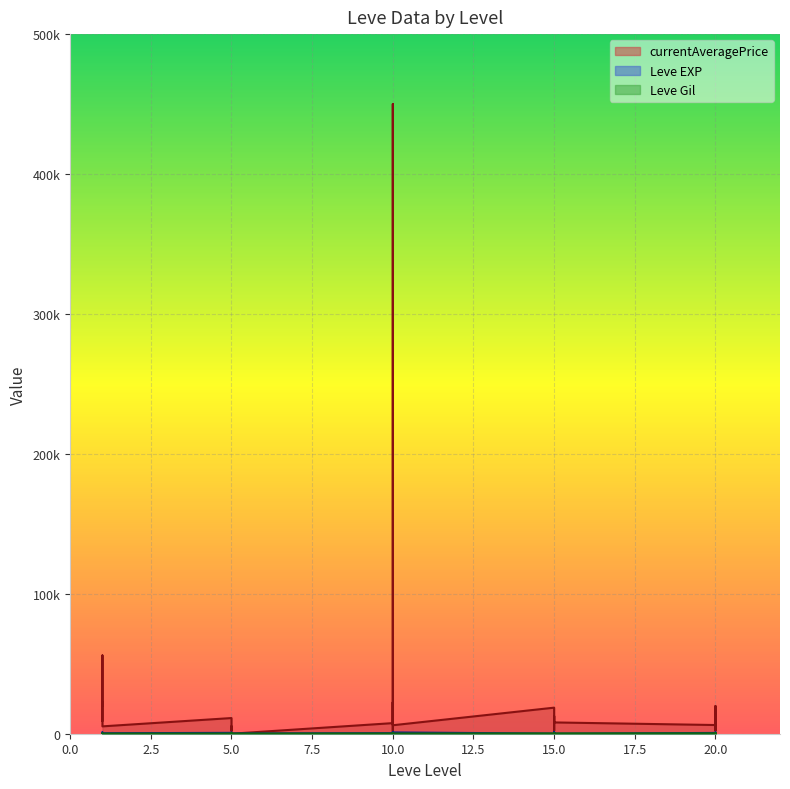

At which label does Leve Gil first exceed 158?

5